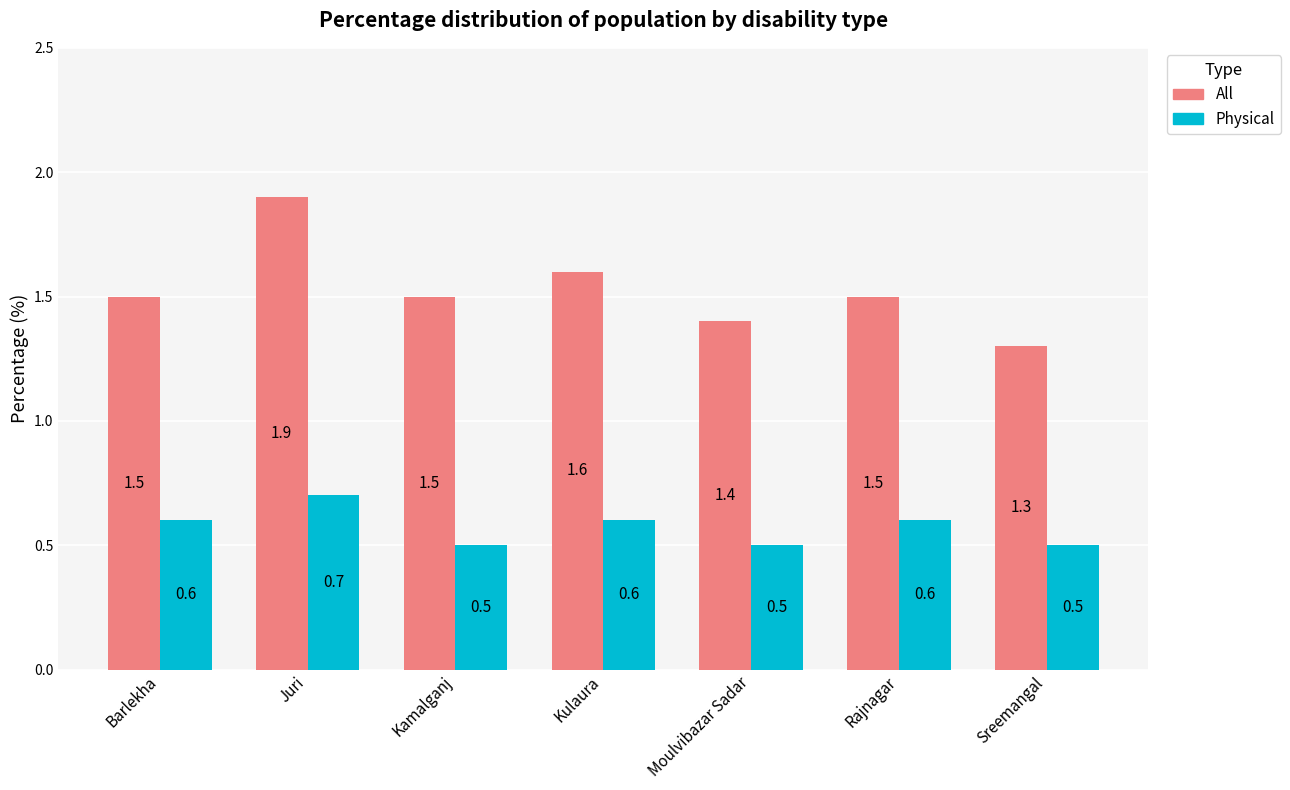

How many bars are there in each group?

2